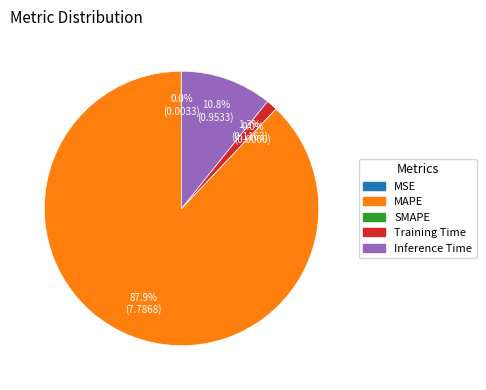

Does MSE account for over 50% of the chart?

No